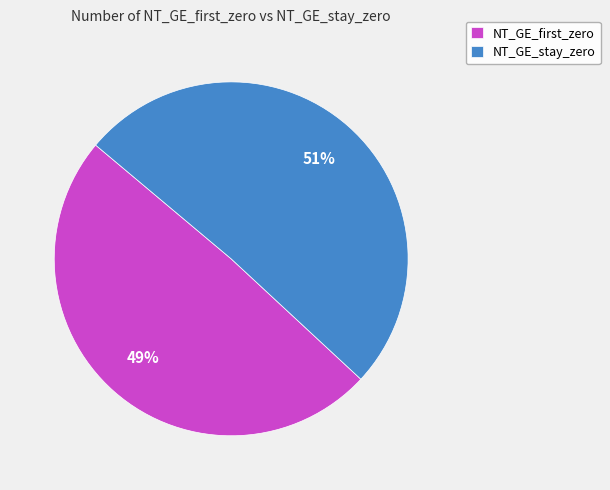

Do NT_GE_first_zero and NT_GE_stay_zero together represent more than half of the pie?

Yes